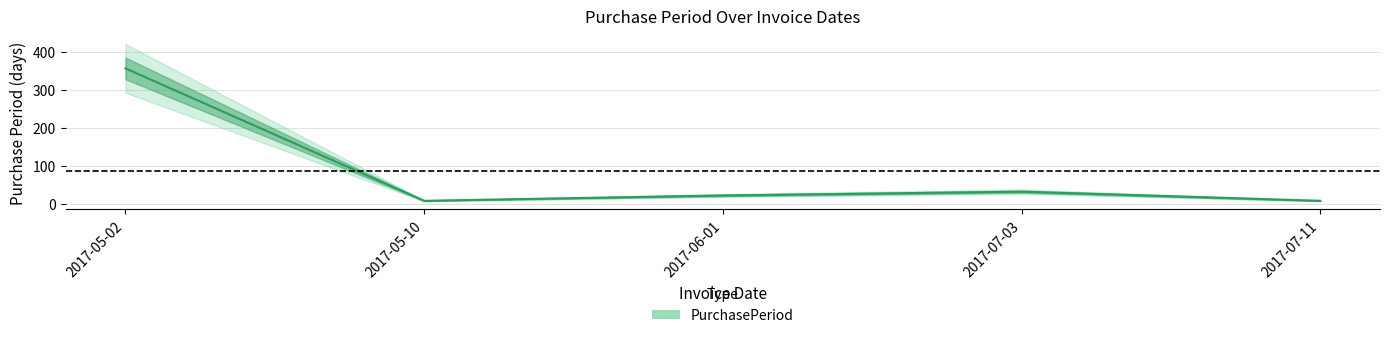

At which category does the data reach its first local valley?

2017-05-10